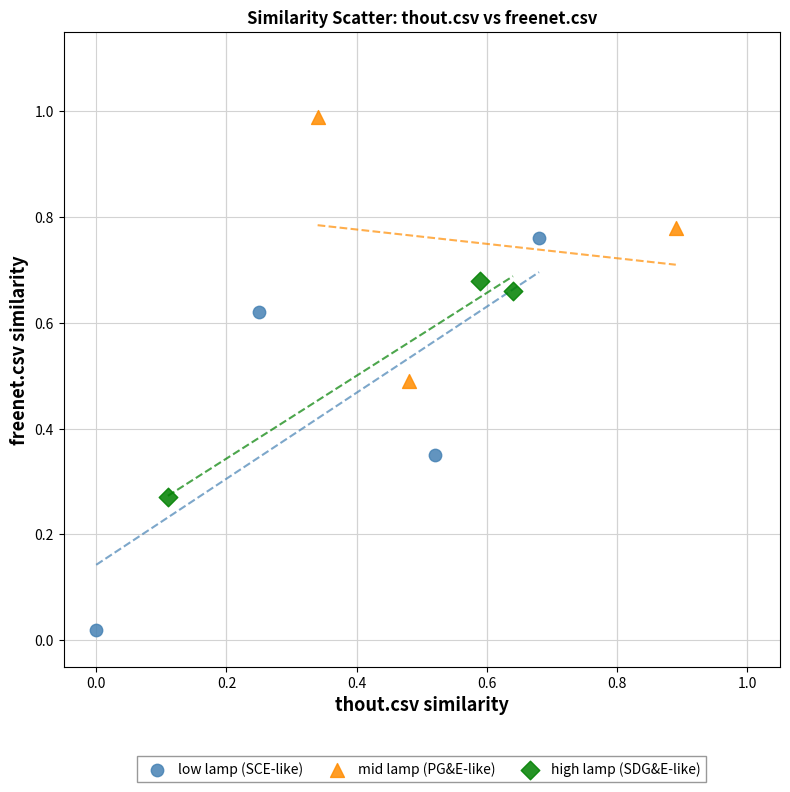

Which series contains the highest Y value?

mid lamp (PG&E-like)